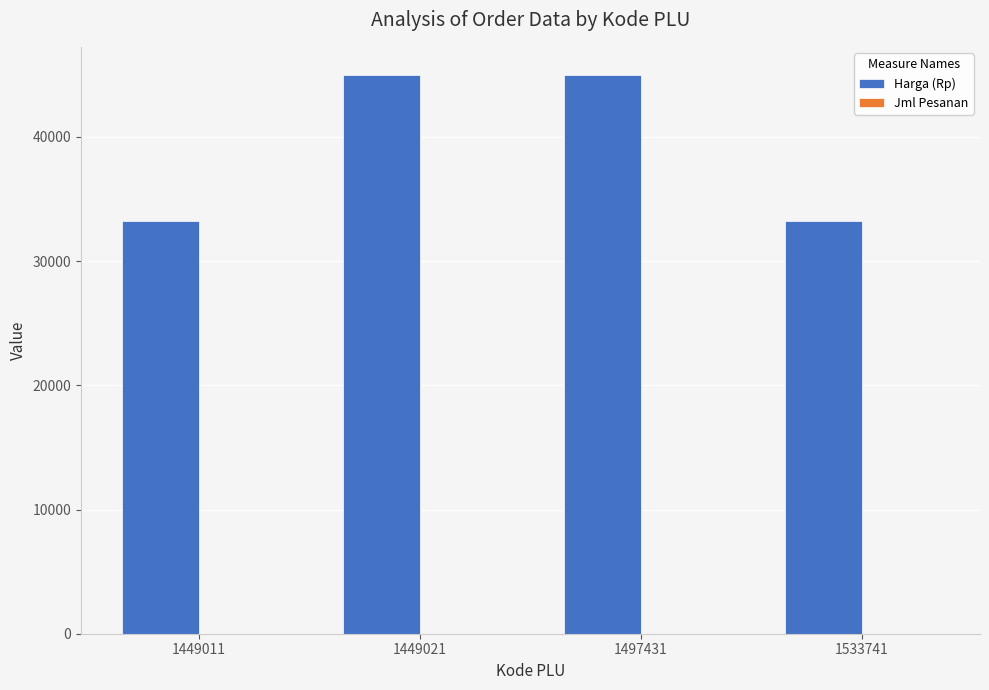

Which series changed the most between 1449011 and 1497431?

Harga (Rp)